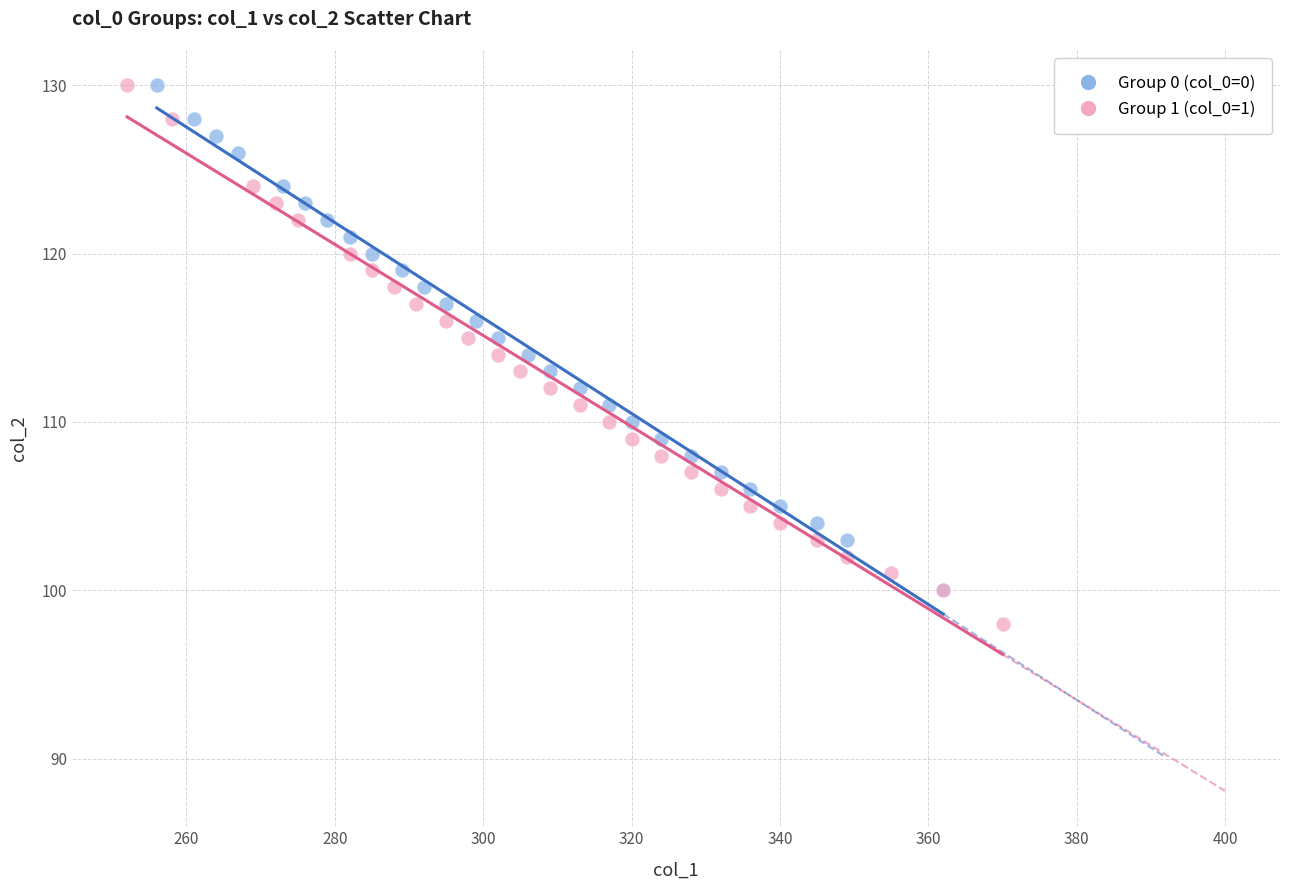

What are all the series names shown in the legend?

Group 0 (col_0=0), Group 1 (col_0=1)